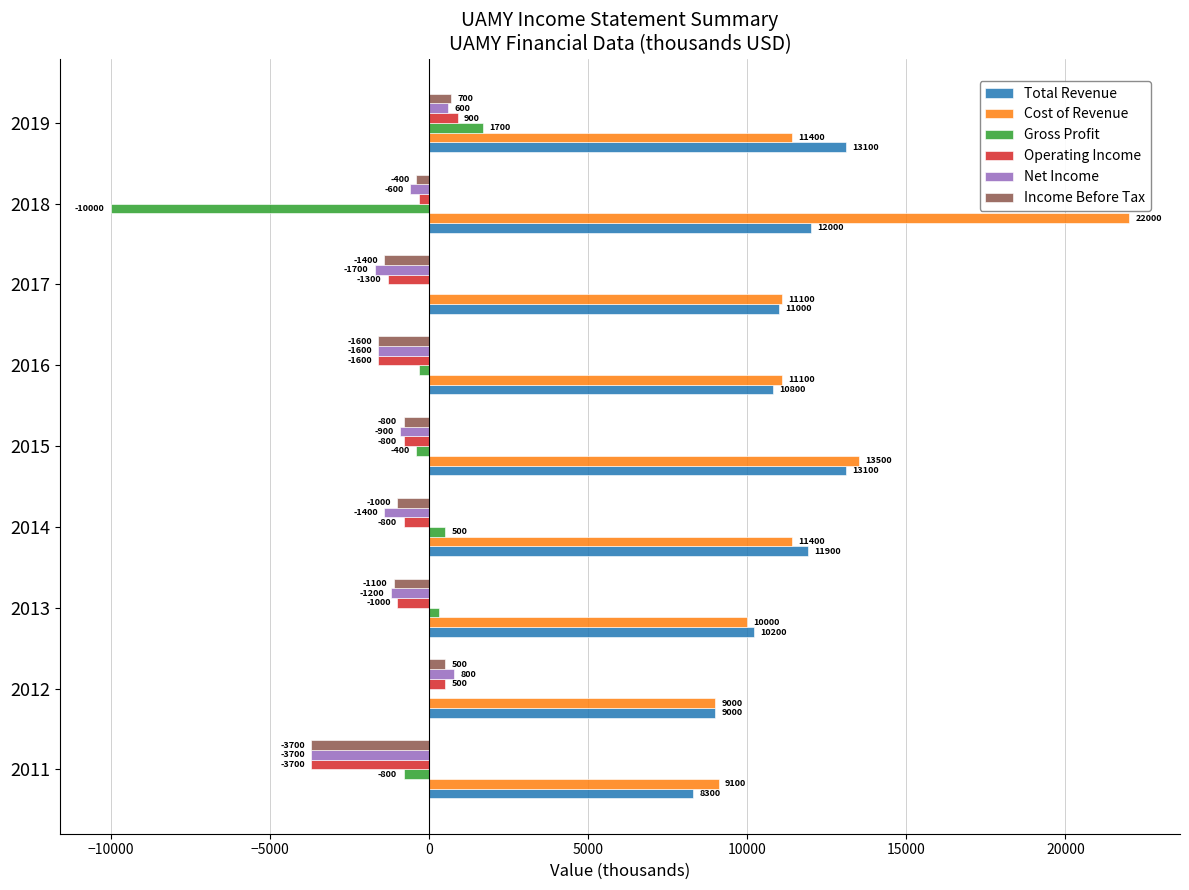

At which category is the sum across all series the highest?

2019